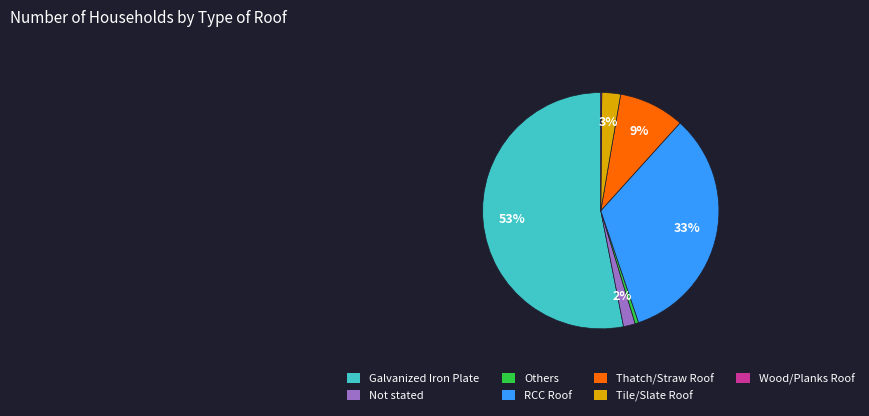

Which category has the biggest portion of the pie?

Galvanized Iron Plate